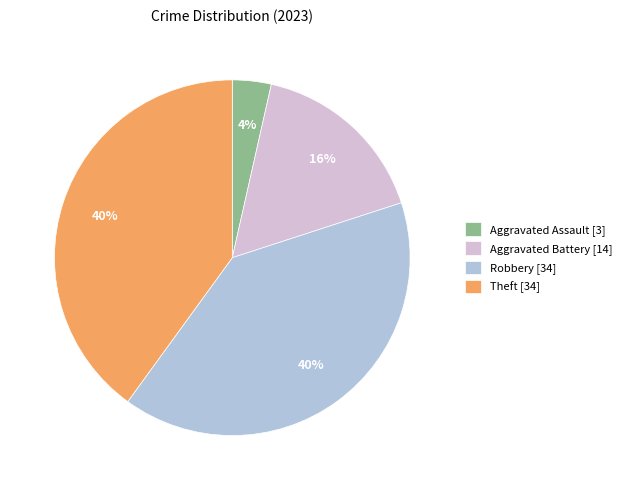

Combined, do Theft and Robbery account for over 50%?

Yes